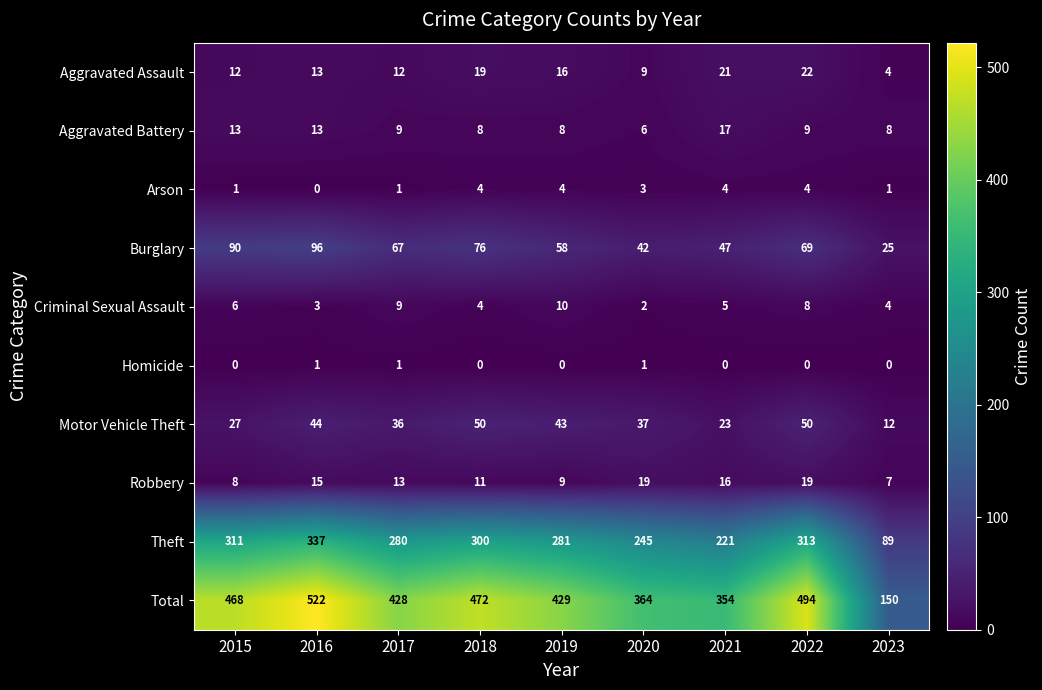

What is the maximum value shown in the chart?

522